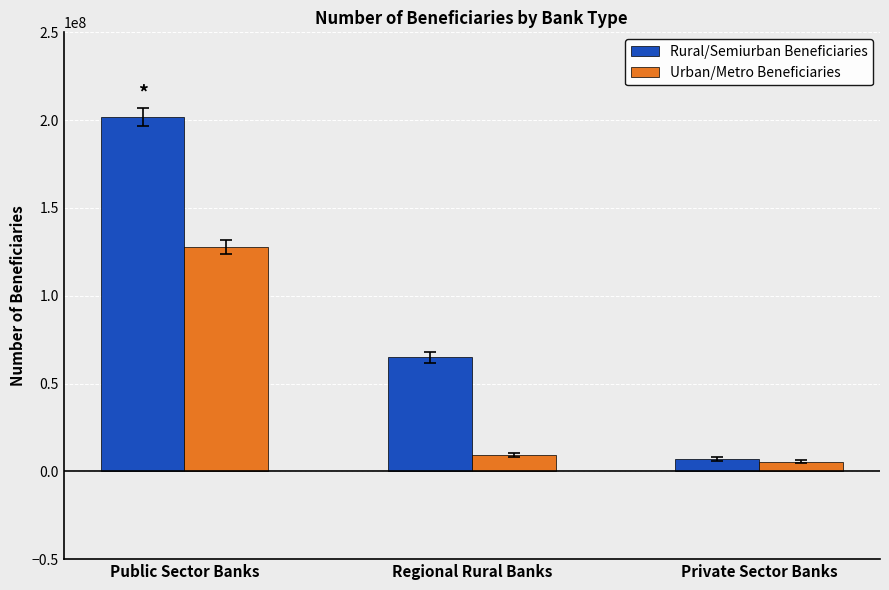

Reading left to right, extract all data points from this chart.

Rural/Semiurban Beneficiaries: Public Sector Banks=201770655	Regional Rural Banks=64937052	Private Sector Banks=6891997
Urban/Metro Beneficiaries: Public Sector Banks=127610937	Regional Rural Banks=9199605	Private Sector Banks=5577484